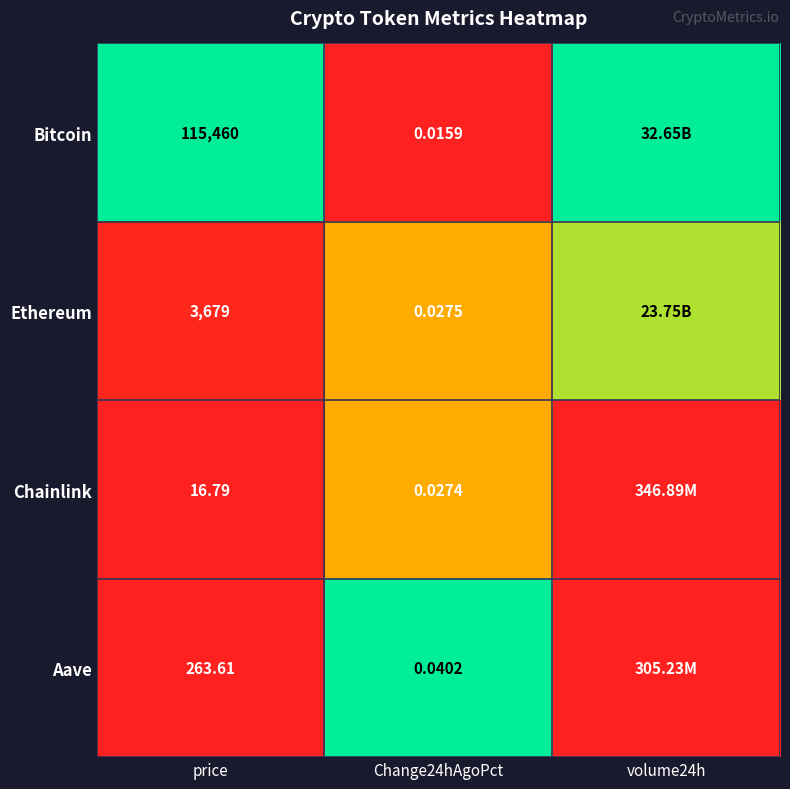

How many series are shown in this chart?

4